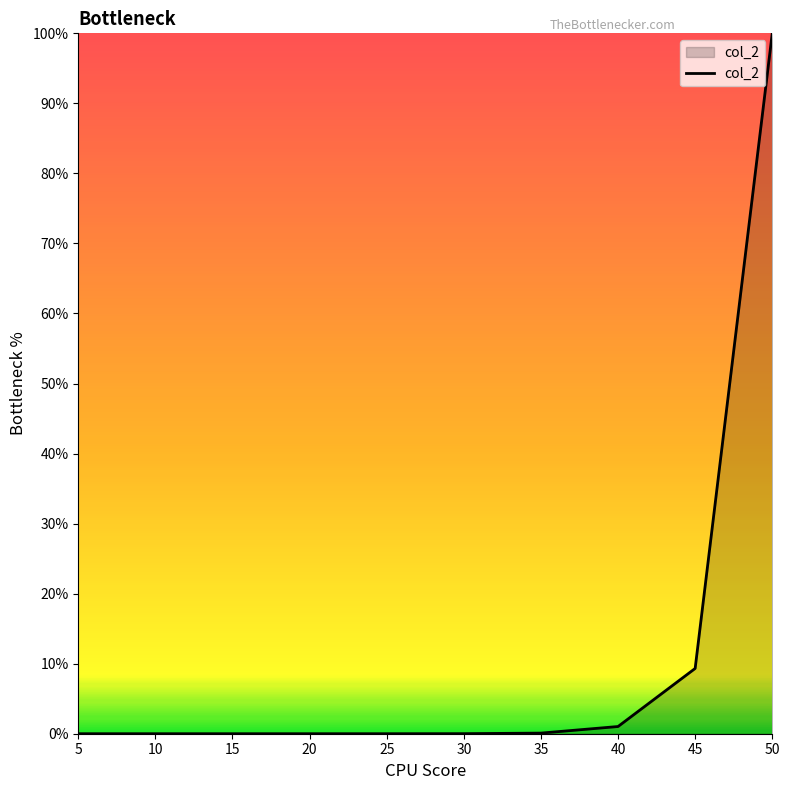

Is it true that the value at 45 is 9.3?

True